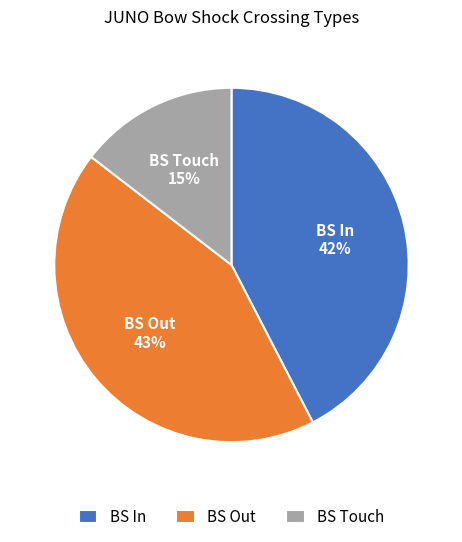

Which category has the smallest portion of the pie?

BS Touch